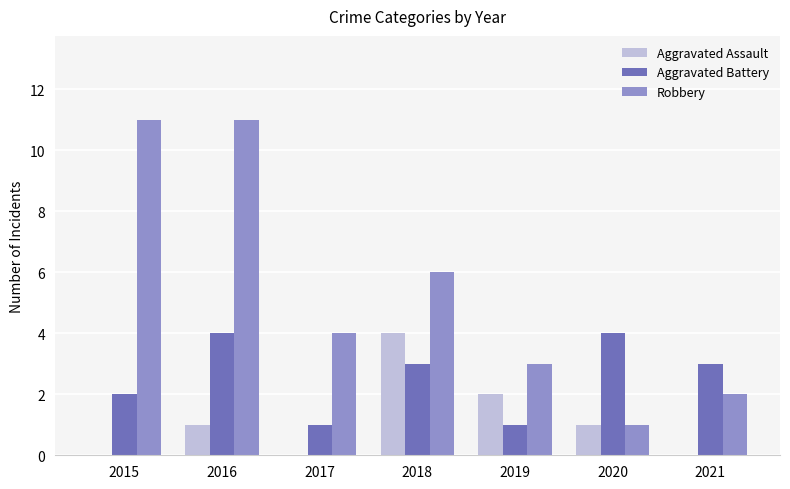

What are all the series names shown in the legend?

Aggravated Assault, Aggravated Battery, Robbery